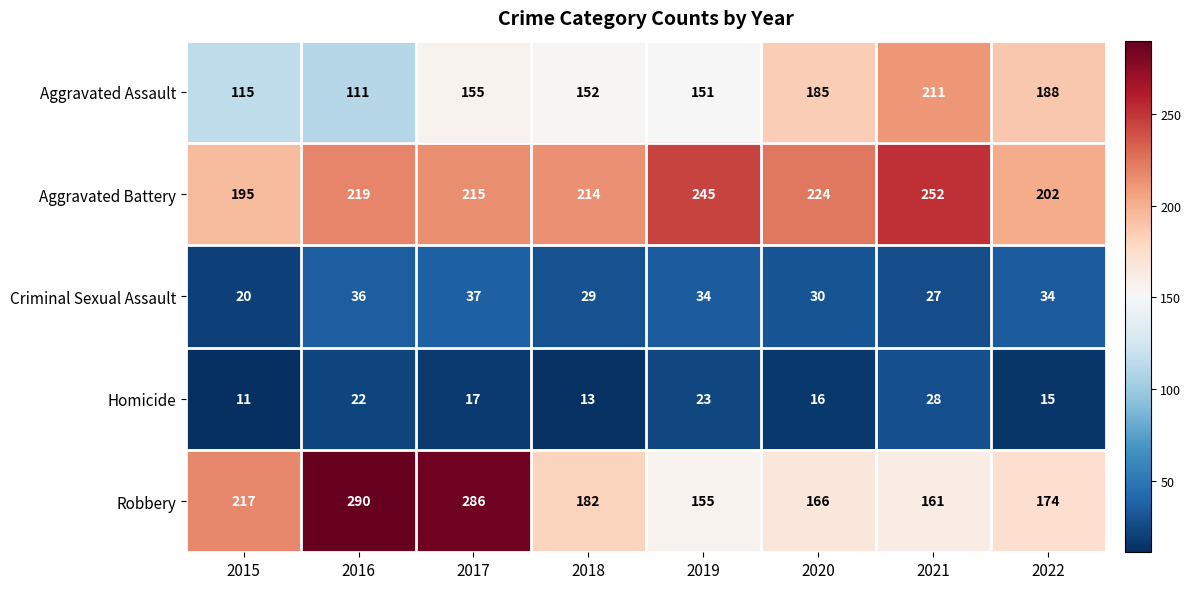

What is the maximum value shown in the chart?

290